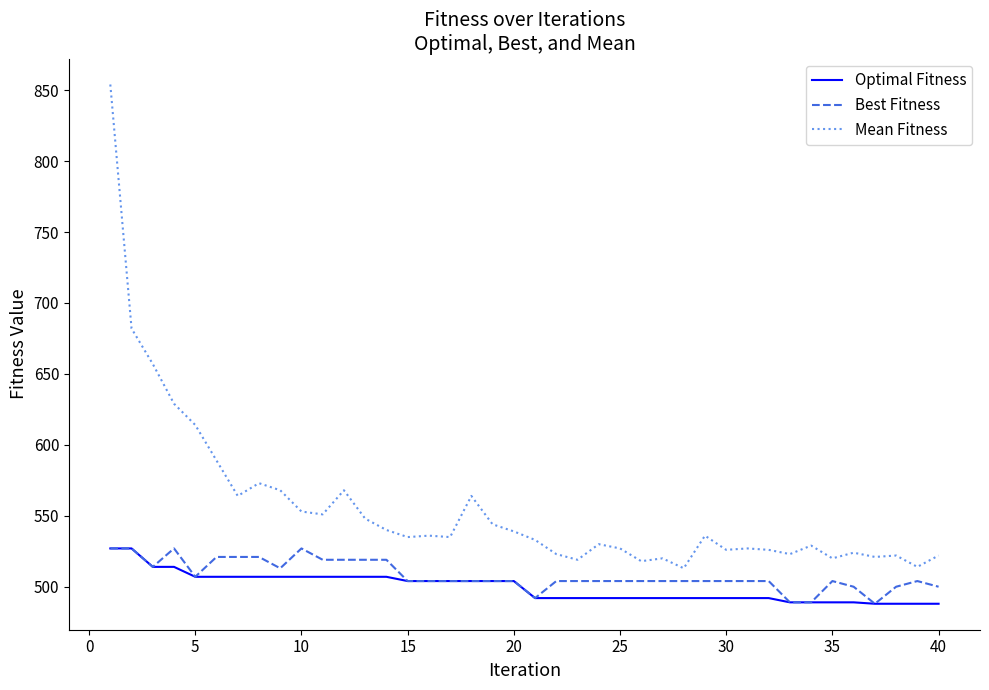

Which series has the largest total across all categories?

Mean Fitness